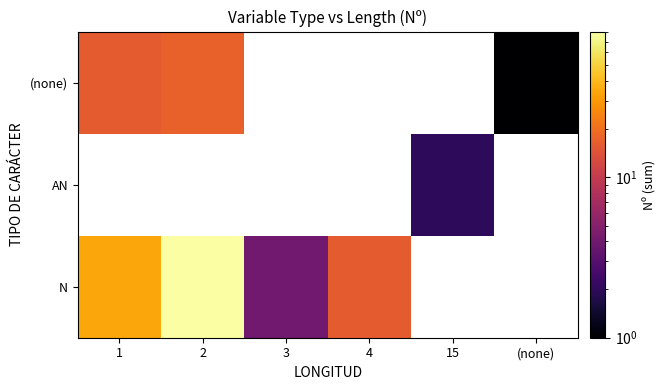

How many positive values does the (none) series have?

3